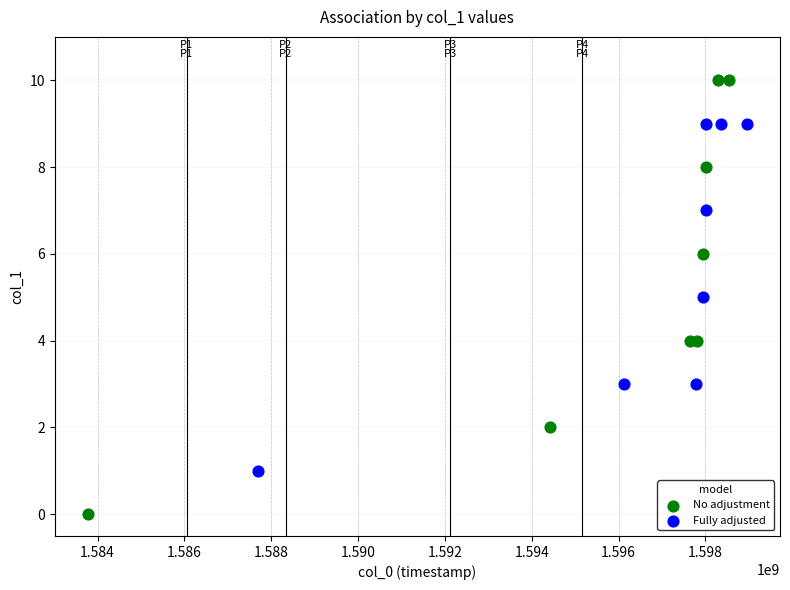

Which series contains the highest Y value?

No adjustment